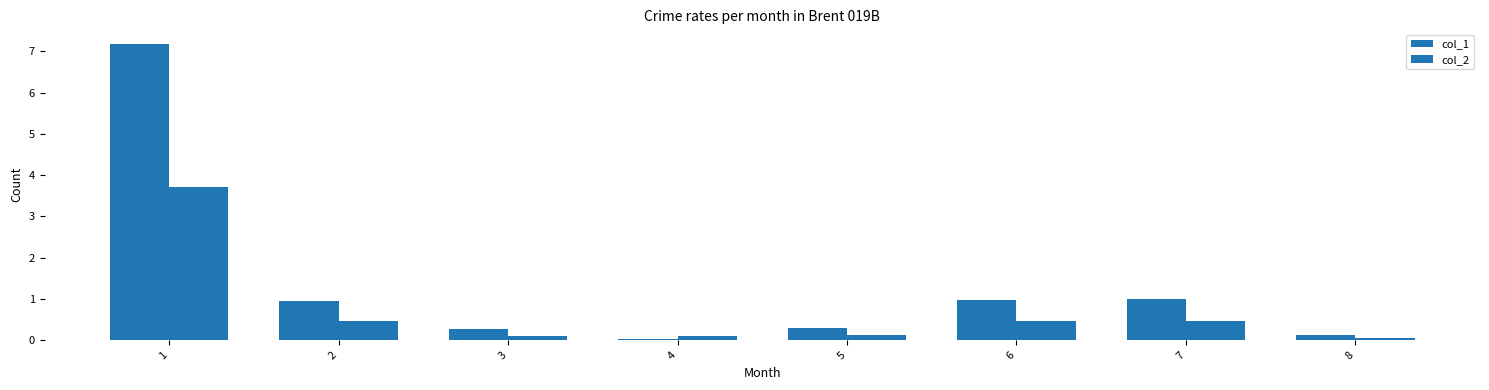

At which category is the sum across all series the highest?

1